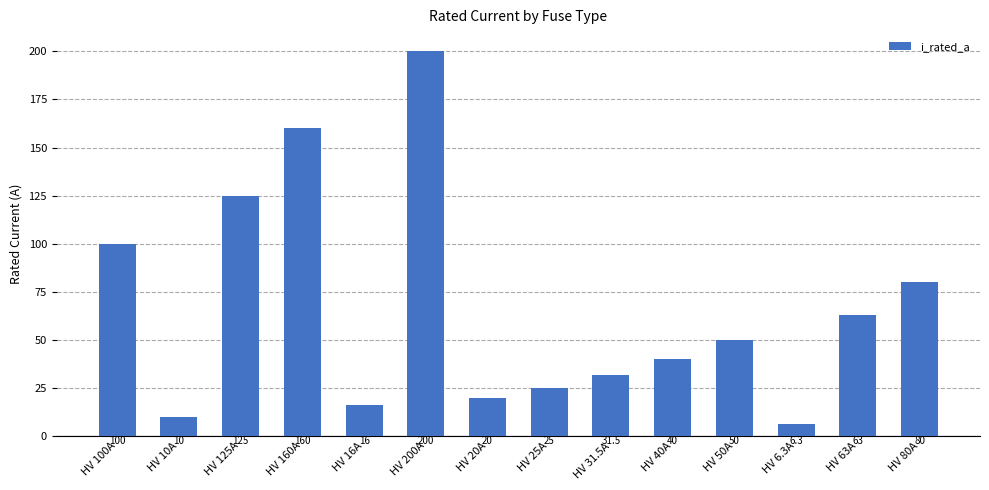

Read the value at HV 16A.

16.0